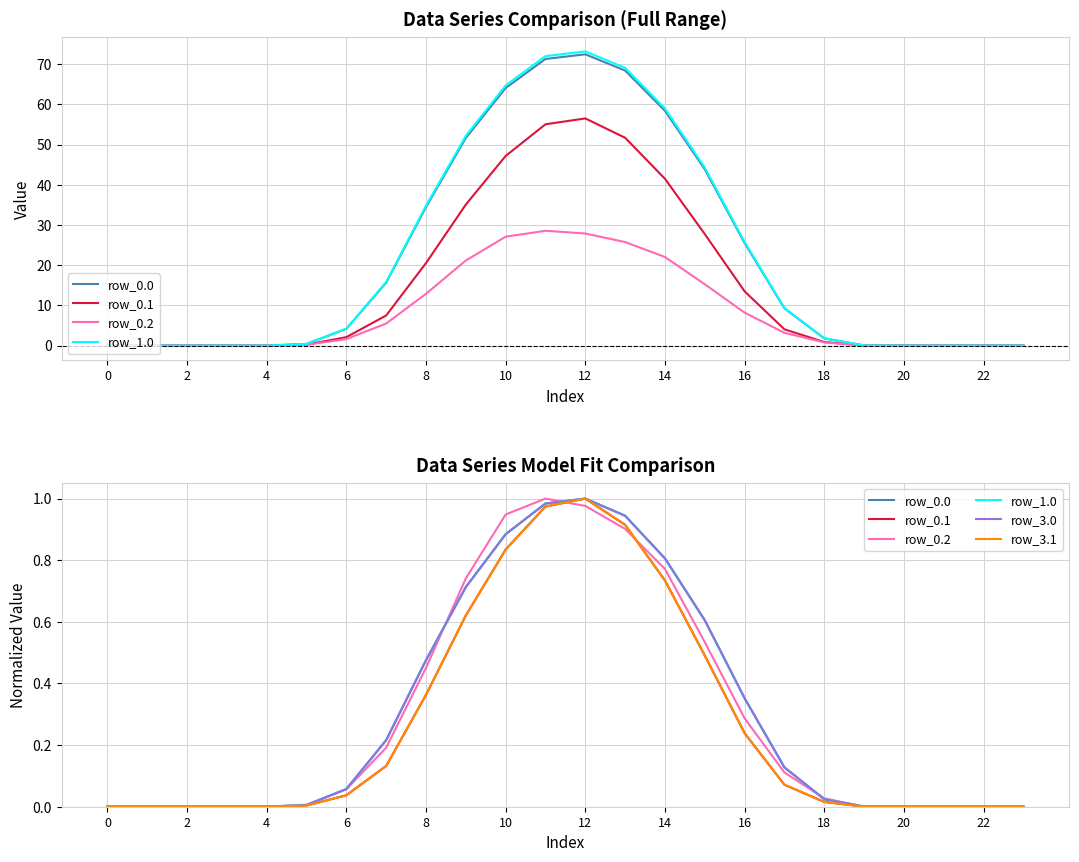

What is the maximum value for row_0.2?

1.0